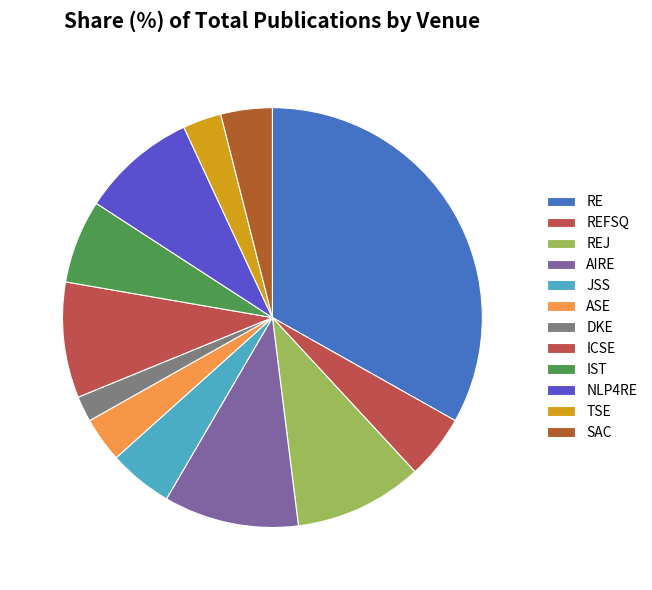

To the nearest percent, what percentage of the pie is NLP4RE?

9%